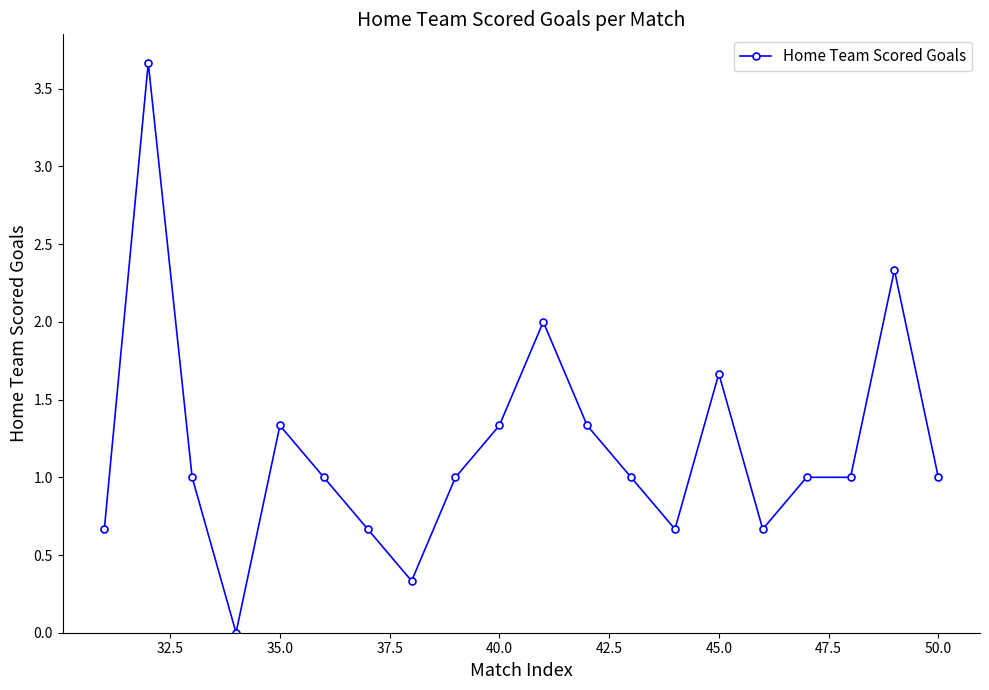

How many lines are shown in the chart?

1